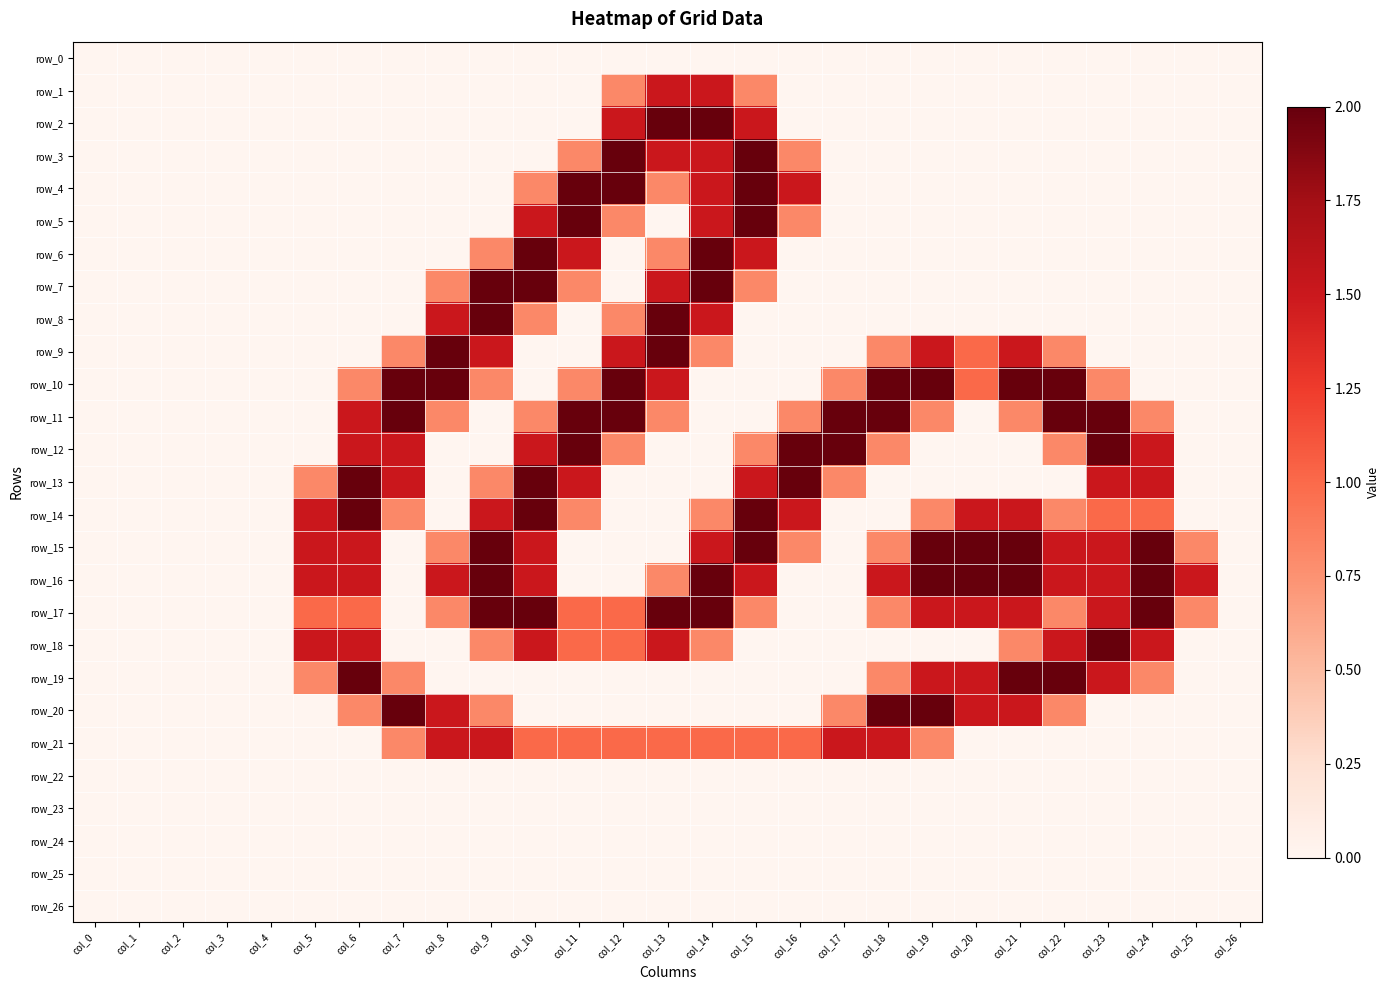

Reading left to right, extract all data points from this chart.

row_0: col_0=0.0	col_1=0.0	col_2=0.0	col_3=0.0	col_4=0.0	col_5=0.0	col_6=0.0	col_7=0.0	col_8=0.0	col_9=0.0	col_10=0.0	col_11=0.0	col_12=0.0	col_13=0.0	col_14=0.0	col_15=0.0	col_16=0.0	col_17=0.0	col_18=0.0	col_19=0.0	col_20=0.0	col_21=0.0	col_22=0.0	col_23=0.0	col_24=0.0	col_25=0.0	col_26=0.0
row_1: col_0=0.0	col_1=0.0	col_2=0.0	col_3=0.0	col_4=0.0	col_5=0.0	col_6=0.0	col_7=0.0	col_8=0.0	col_9=0.0	col_10=0.0	col_11=0.0	col_12=0.8	col_13=1.5	col_14=1.5	col_15=0.8	col_16=0.0	col_17=0.0	col_18=0.0	col_19=0.0	col_20=0.0	col_21=0.0	col_22=0.0	col_23=0.0	col_24=0.0	col_25=0.0	col_26=0.0
row_2: col_0=0.0	col_1=0.0	col_2=0.0	col_3=0.0	col_4=0.0	col_5=0.0	col_6=0.0	col_7=0.0	col_8=0.0	col_9=0.0	col_10=0.0	col_11=0.0	col_12=1.5	col_13=2.0	col_14=2.0	col_15=1.5	col_16=0.0	col_17=0.0	col_18=0.0	col_19=0.0	col_20=0.0	col_21=0.0	col_22=0.0	col_23=0.0	col_24=0.0	col_25=0.0	col_26=0.0
row_3: col_0=0.0	col_1=0.0	col_2=0.0	col_3=0.0	col_4=0.0	col_5=0.0	col_6=0.0	col_7=0.0	col_8=0.0	col_9=0.0	col_10=0.0	col_11=0.8	col_12=2.0	col_13=1.5	col_14=1.5	col_15=2.0	col_16=0.8	col_17=0.0	col_18=0.0	col_19=0.0	col_20=0.0	col_21=0.0	col_22=0.0	col_23=0.0	col_24=0.0	col_25=0.0	col_26=0.0
row_4: col_0=0.0	col_1=0.0	col_2=0.0	col_3=0.0	col_4=0.0	col_5=0.0	col_6=0.0	col_7=0.0	col_8=0.0	col_9=0.0	col_10=0.8	col_11=2.0	col_12=2.0	col_13=0.8	col_14=1.5	col_15=2.0	col_16=1.5	col_17=0.0	col_18=0.0	col_19=0.0	col_20=0.0	col_21=0.0	col_22=0.0	col_23=0.0	col_24=0.0	col_25=0.0	col_26=0.0
row_5: col_0=0.0	col_1=0.0	col_2=0.0	col_3=0.0	col_4=0.0	col_5=0.0	col_6=0.0	col_7=0.0	col_8=0.0	col_9=0.0	col_10=1.5	col_11=2.0	col_12=0.8	col_13=0.0	col_14=1.5	col_15=2.0	col_16=0.8	col_17=0.0	col_18=0.0	col_19=0.0	col_20=0.0	col_21=0.0	col_22=0.0	col_23=0.0	col_24=0.0	col_25=0.0	col_26=0.0
row_6: col_0=0.0	col_1=0.0	col_2=0.0	col_3=0.0	col_4=0.0	col_5=0.0	col_6=0.0	col_7=0.0	col_8=0.0	col_9=0.8	col_10=2.0	col_11=1.5	col_12=0.0	col_13=0.8	col_14=2.0	col_15=1.5	col_16=0.0	col_17=0.0	col_18=0.0	col_19=0.0	col_20=0.0	col_21=0.0	col_22=0.0	col_23=0.0	col_24=0.0	col_25=0.0	col_26=0.0
row_7: col_0=0.0	col_1=0.0	col_2=0.0	col_3=0.0	col_4=0.0	col_5=0.0	col_6=0.0	col_7=0.0	col_8=0.8	col_9=2.0	col_10=2.0	col_11=0.8	col_12=0.0	col_13=1.5	col_14=2.0	col_15=0.8	col_16=0.0	col_17=0.0	col_18=0.0	col_19=0.0	col_20=0.0	col_21=0.0	col_22=0.0	col_23=0.0	col_24=0.0	col_25=0.0	col_26=0.0
row_8: col_0=0.0	col_1=0.0	col_2=0.0	col_3=0.0	col_4=0.0	col_5=0.0	col_6=0.0	col_7=0.0	col_8=1.5	col_9=2.0	col_10=0.8	col_11=0.0	col_12=0.8	col_13=2.0	col_14=1.5	col_15=0.0	col_16=0.0	col_17=0.0	col_18=0.0	col_19=0.0	col_20=0.0	col_21=0.0	col_22=0.0	col_23=0.0	col_24=0.0	col_25=0.0	col_26=0.0
row_9: col_0=0.0	col_1=0.0	col_2=0.0	col_3=0.0	col_4=0.0	col_5=0.0	col_6=0.0	col_7=0.8	col_8=2.0	col_9=1.5	col_10=0.0	col_11=0.0	col_12=1.5	col_13=2.0	col_14=0.8	col_15=0.0	col_16=0.0	col_17=0.0	col_18=0.8	col_19=1.5	col_20=1.0	col_21=1.5	col_22=0.8	col_23=0.0	col_24=0.0	col_25=0.0	col_26=0.0
row_10: col_0=0.0	col_1=0.0	col_2=0.0	col_3=0.0	col_4=0.0	col_5=0.0	col_6=0.8	col_7=2.0	col_8=2.0	col_9=0.8	col_10=0.0	col_11=0.8	col_12=2.0	col_13=1.5	col_14=0.0	col_15=0.0	col_16=0.0	col_17=0.8	col_18=2.0	col_19=2.0	col_20=1.0	col_21=2.0	col_22=2.0	col_23=0.8	col_24=0.0	col_25=0.0	col_26=0.0
row_11: col_0=0.0	col_1=0.0	col_2=0.0	col_3=0.0	col_4=0.0	col_5=0.0	col_6=1.5	col_7=2.0	col_8=0.8	col_9=0.0	col_10=0.8	col_11=2.0	col_12=2.0	col_13=0.8	col_14=0.0	col_15=0.0	col_16=0.8	col_17=2.0	col_18=2.0	col_19=0.8	col_20=0.0	col_21=0.8	col_22=2.0	col_23=2.0	col_24=0.8	col_25=0.0	col_26=0.0
row_12: col_0=0.0	col_1=0.0	col_2=0.0	col_3=0.0	col_4=0.0	col_5=0.0	col_6=1.5	col_7=1.5	col_8=0.0	col_9=0.0	col_10=1.5	col_11=2.0	col_12=0.8	col_13=0.0	col_14=0.0	col_15=0.8	col_16=2.0	col_17=2.0	col_18=0.8	col_19=0.0	col_20=0.0	col_21=0.0	col_22=0.8	col_23=2.0	col_24=1.5	col_25=0.0	col_26=0.0
row_13: col_0=0.0	col_1=0.0	col_2=0.0	col_3=0.0	col_4=0.0	col_5=0.8	col_6=2.0	col_7=1.5	col_8=0.0	col_9=0.8	col_10=2.0	col_11=1.5	col_12=0.0	col_13=0.0	col_14=0.0	col_15=1.5	col_16=2.0	col_17=0.8	col_18=0.0	col_19=0.0	col_20=0.0	col_21=0.0	col_22=0.0	col_23=1.5	col_24=1.5	col_25=0.0	col_26=0.0
row_14: col_0=0.0	col_1=0.0	col_2=0.0	col_3=0.0	col_4=0.0	col_5=1.5	col_6=2.0	col_7=0.8	col_8=0.0	col_9=1.5	col_10=2.0	col_11=0.8	col_12=0.0	col_13=0.0	col_14=0.8	col_15=2.0	col_16=1.5	col_17=0.0	col_18=0.0	col_19=0.8	col_20=1.5	col_21=1.5	col_22=0.8	col_23=1.0	col_24=1.0	col_25=0.0	col_26=0.0
row_15: col_0=0.0	col_1=0.0	col_2=0.0	col_3=0.0	col_4=0.0	col_5=1.5	col_6=1.5	col_7=0.0	col_8=0.8	col_9=2.0	col_10=1.5	col_11=0.0	col_12=0.0	col_13=0.0	col_14=1.5	col_15=2.0	col_16=0.8	col_17=0.0	col_18=0.8	col_19=2.0	col_20=2.0	col_21=2.0	col_22=1.5	col_23=1.5	col_24=2.0	col_25=0.8	col_26=0.0
row_16: col_0=0.0	col_1=0.0	col_2=0.0	col_3=0.0	col_4=0.0	col_5=1.5	col_6=1.5	col_7=0.0	col_8=1.5	col_9=2.0	col_10=1.5	col_11=0.0	col_12=0.0	col_13=0.8	col_14=2.0	col_15=1.5	col_16=0.0	col_17=0.0	col_18=1.5	col_19=2.0	col_20=2.0	col_21=2.0	col_22=1.5	col_23=1.5	col_24=2.0	col_25=1.5	col_26=0.0
row_17: col_0=0.0	col_1=0.0	col_2=0.0	col_3=0.0	col_4=0.0	col_5=1.0	col_6=1.0	col_7=0.0	col_8=0.8	col_9=2.0	col_10=2.0	col_11=1.0	col_12=1.0	col_13=2.0	col_14=2.0	col_15=0.8	col_16=0.0	col_17=0.0	col_18=0.8	col_19=1.5	col_20=1.5	col_21=1.5	col_22=0.8	col_23=1.5	col_24=2.0	col_25=0.8	col_26=0.0
row_18: col_0=0.0	col_1=0.0	col_2=0.0	col_3=0.0	col_4=0.0	col_5=1.5	col_6=1.5	col_7=0.0	col_8=0.0	col_9=0.8	col_10=1.5	col_11=1.0	col_12=1.0	col_13=1.5	col_14=0.8	col_15=0.0	col_16=0.0	col_17=0.0	col_18=0.0	col_19=0.0	col_20=0.0	col_21=0.8	col_22=1.5	col_23=2.0	col_24=1.5	col_25=0.0	col_26=0.0
row_19: col_0=0.0	col_1=0.0	col_2=0.0	col_3=0.0	col_4=0.0	col_5=0.8	col_6=2.0	col_7=0.8	col_8=0.0	col_9=0.0	col_10=0.0	col_11=0.0	col_12=0.0	col_13=0.0	col_14=0.0	col_15=0.0	col_16=0.0	col_17=0.0	col_18=0.8	col_19=1.5	col_20=1.5	col_21=2.0	col_22=2.0	col_23=1.5	col_24=0.8	col_25=0.0	col_26=0.0
row_20: col_0=0.0	col_1=0.0	col_2=0.0	col_3=0.0	col_4=0.0	col_5=0.0	col_6=0.8	col_7=2.0	col_8=1.5	col_9=0.8	col_10=0.0	col_11=0.0	col_12=0.0	col_13=0.0	col_14=0.0	col_15=0.0	col_16=0.0	col_17=0.8	col_18=2.0	col_19=2.0	col_20=1.5	col_21=1.5	col_22=0.8	col_23=0.0	col_24=0.0	col_25=0.0	col_26=0.0
row_21: col_0=0.0	col_1=0.0	col_2=0.0	col_3=0.0	col_4=0.0	col_5=0.0	col_6=0.0	col_7=0.8	col_8=1.5	col_9=1.5	col_10=1.0	col_11=1.0	col_12=1.0	col_13=1.0	col_14=1.0	col_15=1.0	col_16=1.0	col_17=1.5	col_18=1.5	col_19=0.8	col_20=0.0	col_21=0.0	col_22=0.0	col_23=0.0	col_24=0.0	col_25=0.0	col_26=0.0
row_22: col_0=0.0	col_1=0.0	col_2=0.0	col_3=0.0	col_4=0.0	col_5=0.0	col_6=0.0	col_7=0.0	col_8=0.0	col_9=0.0	col_10=0.0	col_11=0.0	col_12=0.0	col_13=0.0	col_14=0.0	col_15=0.0	col_16=0.0	col_17=0.0	col_18=0.0	col_19=0.0	col_20=0.0	col_21=0.0	col_22=0.0	col_23=0.0	col_24=0.0	col_25=0.0	col_26=0.0
row_23: col_0=0.0	col_1=0.0	col_2=0.0	col_3=0.0	col_4=0.0	col_5=0.0	col_6=0.0	col_7=0.0	col_8=0.0	col_9=0.0	col_10=0.0	col_11=0.0	col_12=0.0	col_13=0.0	col_14=0.0	col_15=0.0	col_16=0.0	col_17=0.0	col_18=0.0	col_19=0.0	col_20=0.0	col_21=0.0	col_22=0.0	col_23=0.0	col_24=0.0	col_25=0.0	col_26=0.0
row_24: col_0=0.0	col_1=0.0	col_2=0.0	col_3=0.0	col_4=0.0	col_5=0.0	col_6=0.0	col_7=0.0	col_8=0.0	col_9=0.0	col_10=0.0	col_11=0.0	col_12=0.0	col_13=0.0	col_14=0.0	col_15=0.0	col_16=0.0	col_17=0.0	col_18=0.0	col_19=0.0	col_20=0.0	col_21=0.0	col_22=0.0	col_23=0.0	col_24=0.0	col_25=0.0	col_26=0.0
row_25: col_0=0.0	col_1=0.0	col_2=0.0	col_3=0.0	col_4=0.0	col_5=0.0	col_6=0.0	col_7=0.0	col_8=0.0	col_9=0.0	col_10=0.0	col_11=0.0	col_12=0.0	col_13=0.0	col_14=0.0	col_15=0.0	col_16=0.0	col_17=0.0	col_18=0.0	col_19=0.0	col_20=0.0	col_21=0.0	col_22=0.0	col_23=0.0	col_24=0.0	col_25=0.0	col_26=0.0
row_26: col_0=0.0	col_1=0.0	col_2=0.0	col_3=0.0	col_4=0.0	col_5=0.0	col_6=0.0	col_7=0.0	col_8=0.0	col_9=0.0	col_10=0.0	col_11=0.0	col_12=0.0	col_13=0.0	col_14=0.0	col_15=0.0	col_16=0.0	col_17=0.0	col_18=0.0	col_19=0.0	col_20=0.0	col_21=0.0	col_22=0.0	col_23=0.0	col_24=0.0	col_25=0.0	col_26=0.0